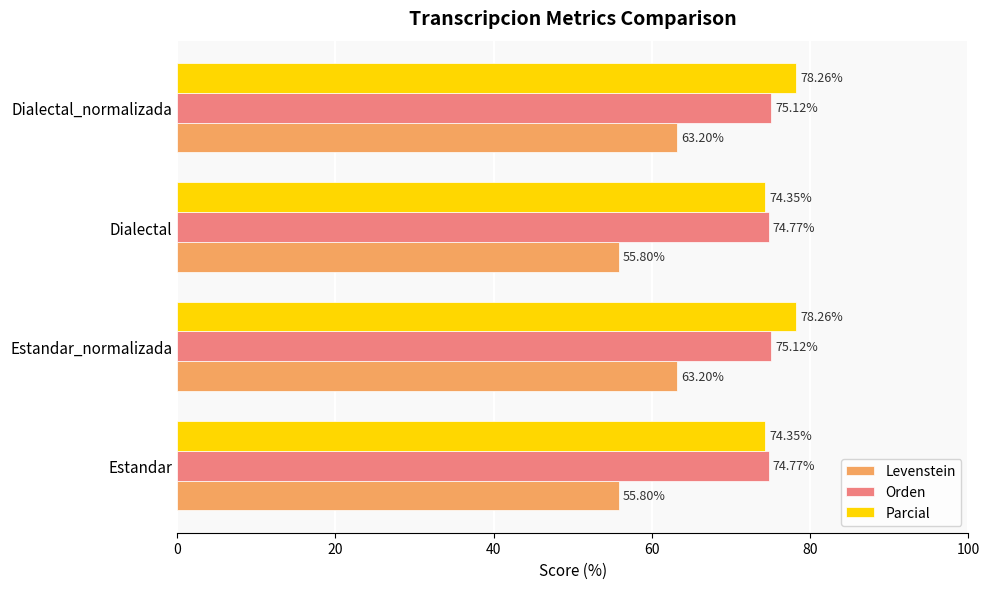

What is the maximum value shown in the chart?

78.3